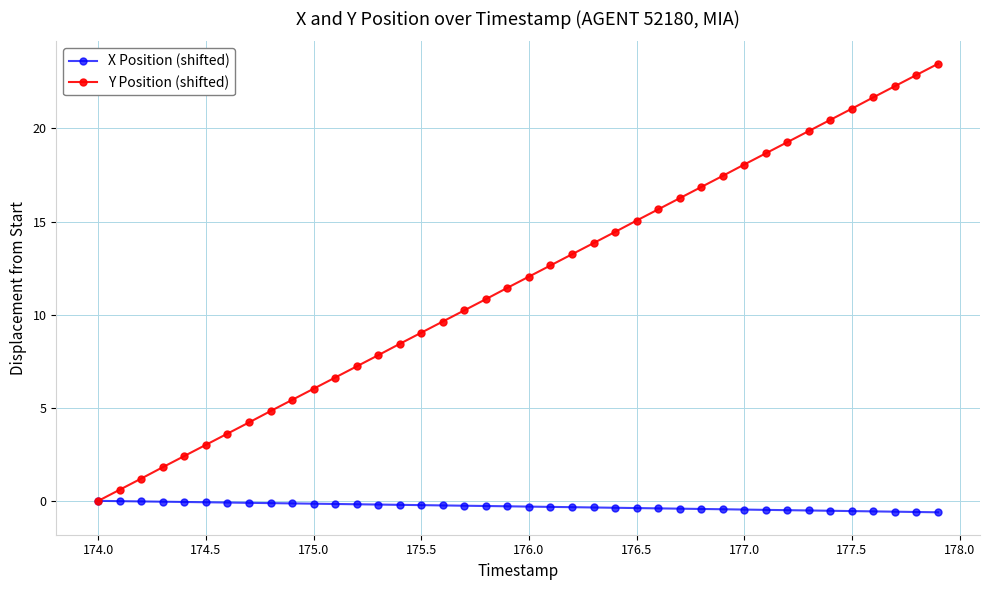

Which series has the largest total across all categories?

Y Position (shifted)